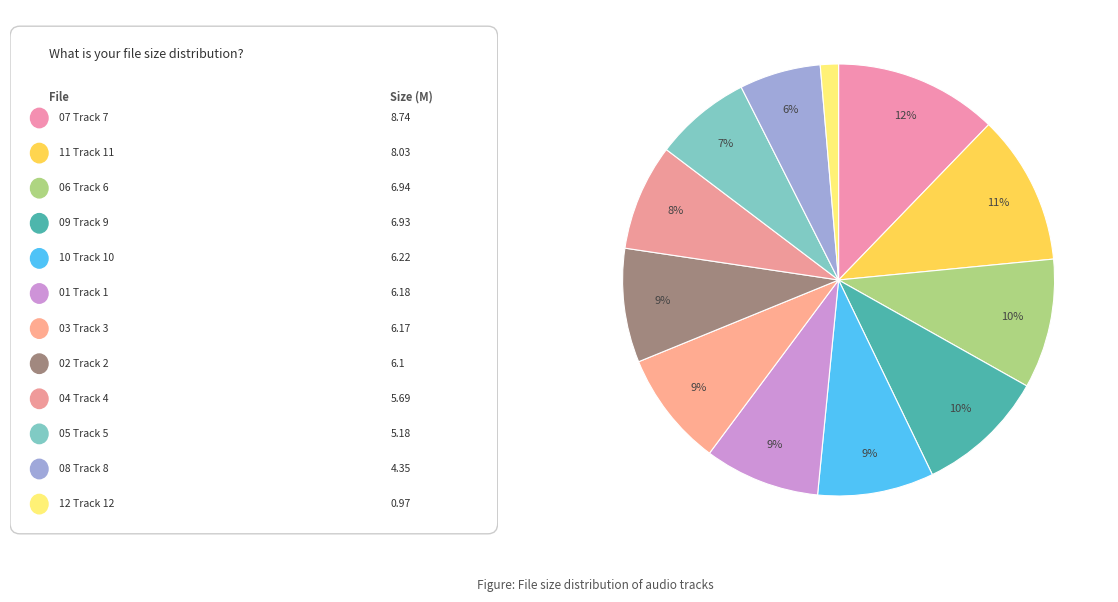

Count the number of slices in the pie.

12